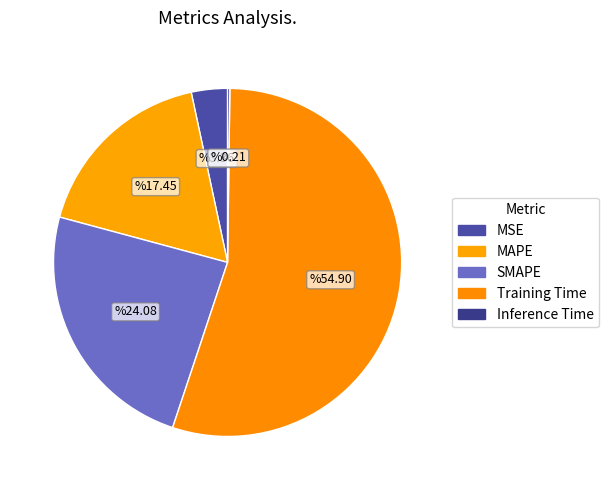

To the nearest percent, what percentage of the pie is SMAPE?

24%